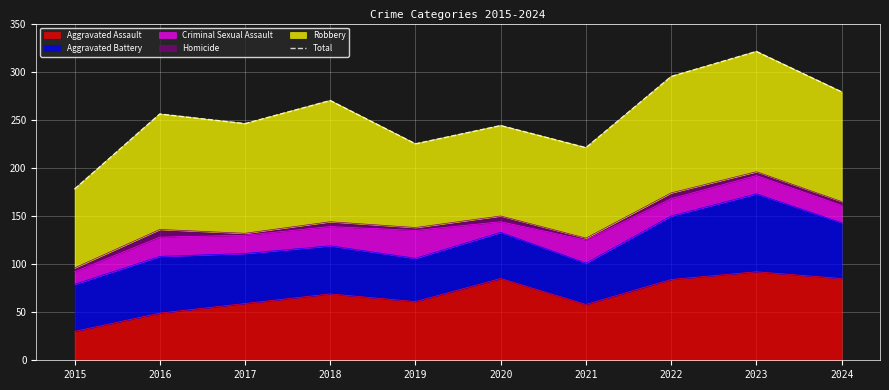

Where is the data nearest to the value 249?

2017